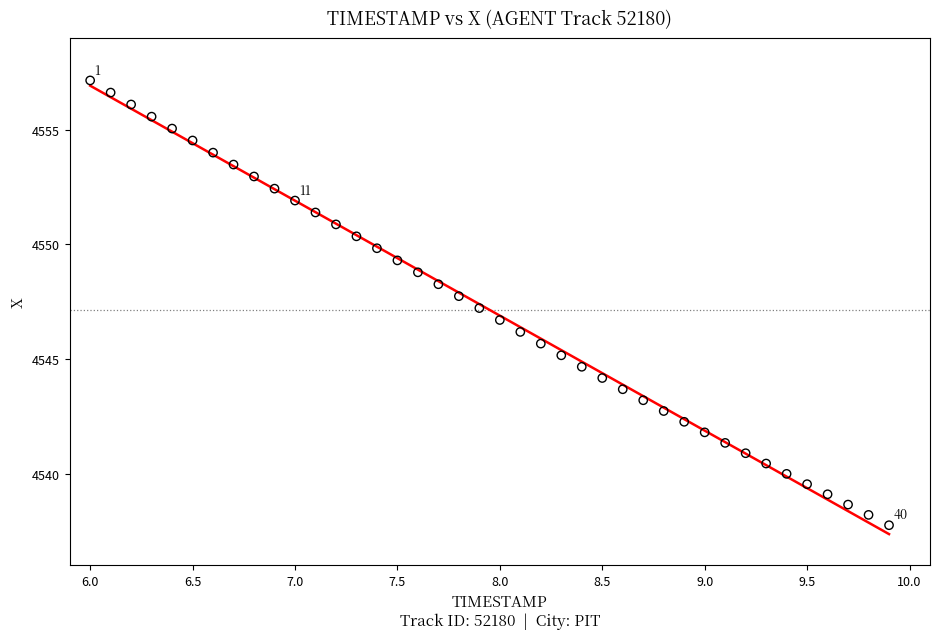

What is the range of X values (max minus min)?

3.9